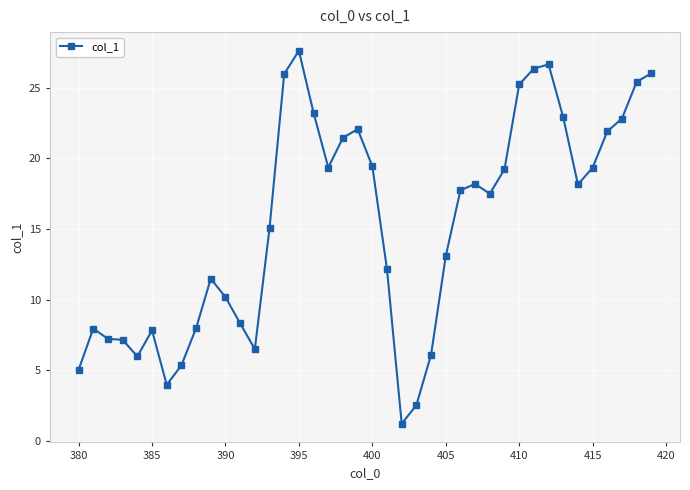

What is the value of the 36th point from the left?

19.3